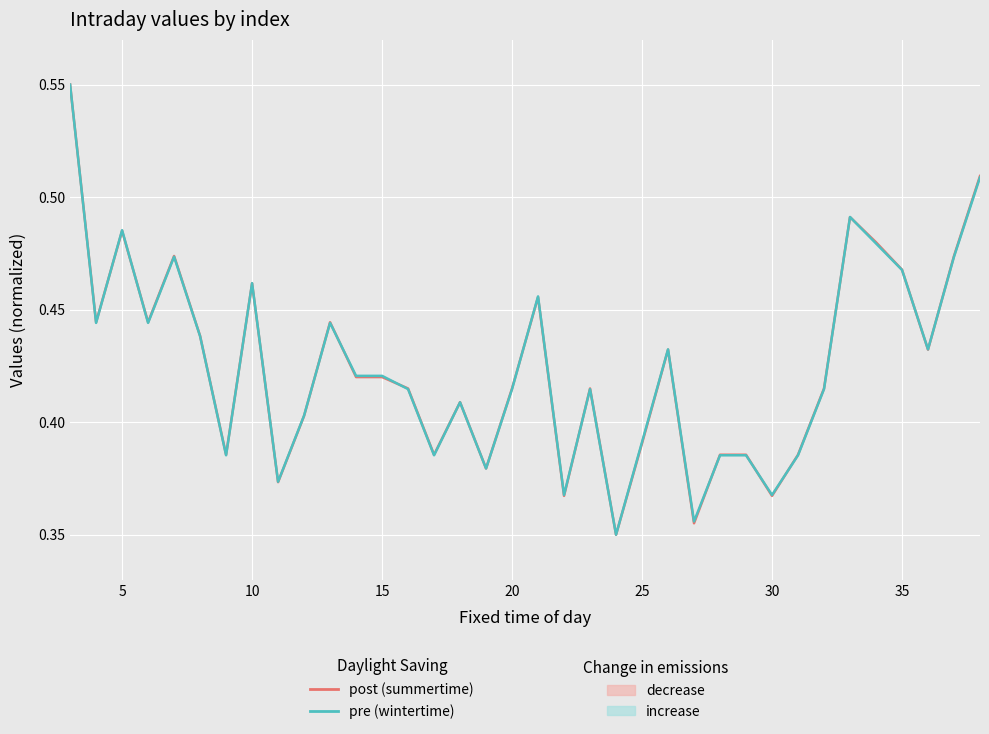

Which series has the largest range (max minus min)?

post (summertime)